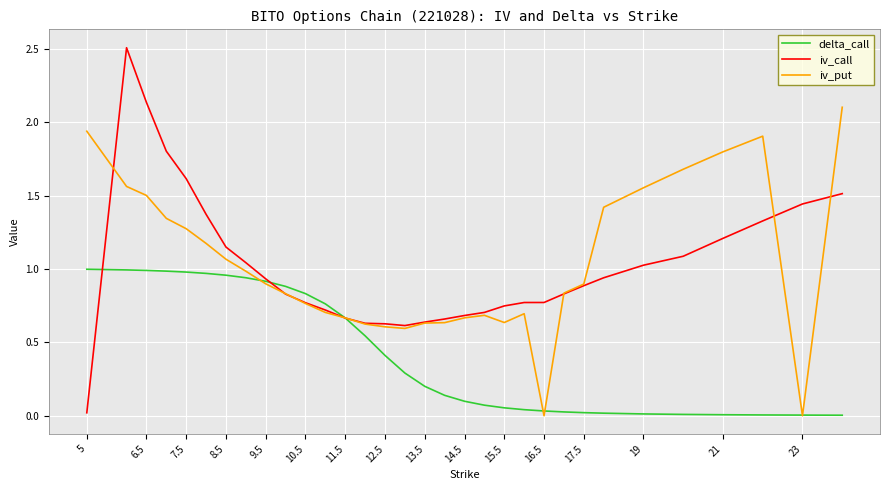

Which series has the widest spread of values?

iv_call